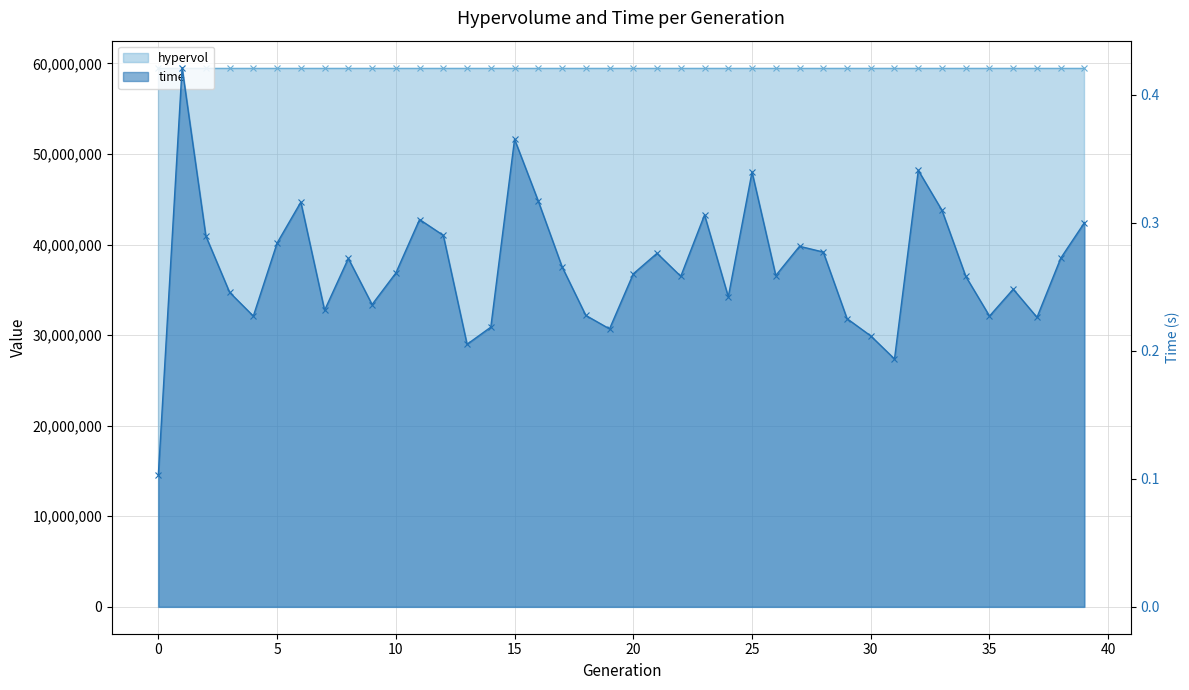

What is the smallest value displayed?

0.1